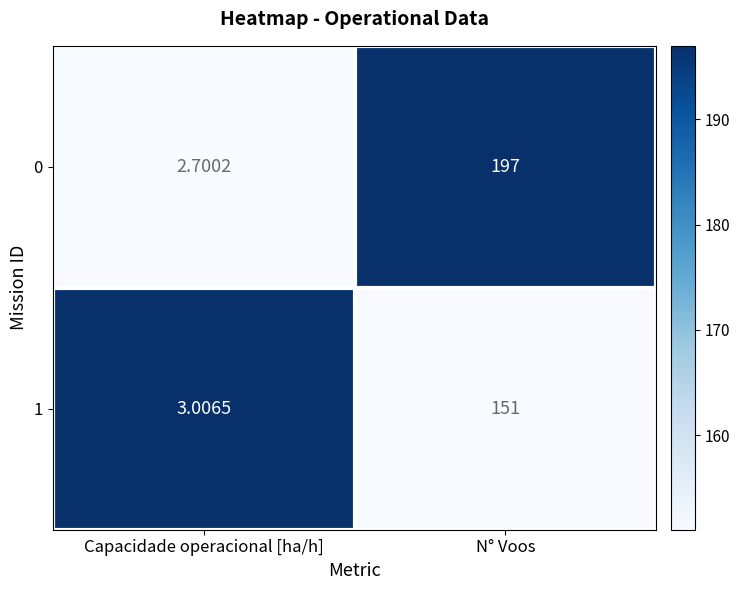

At which label is 0 closest to 99?

Capacidade operacional [ha/h]